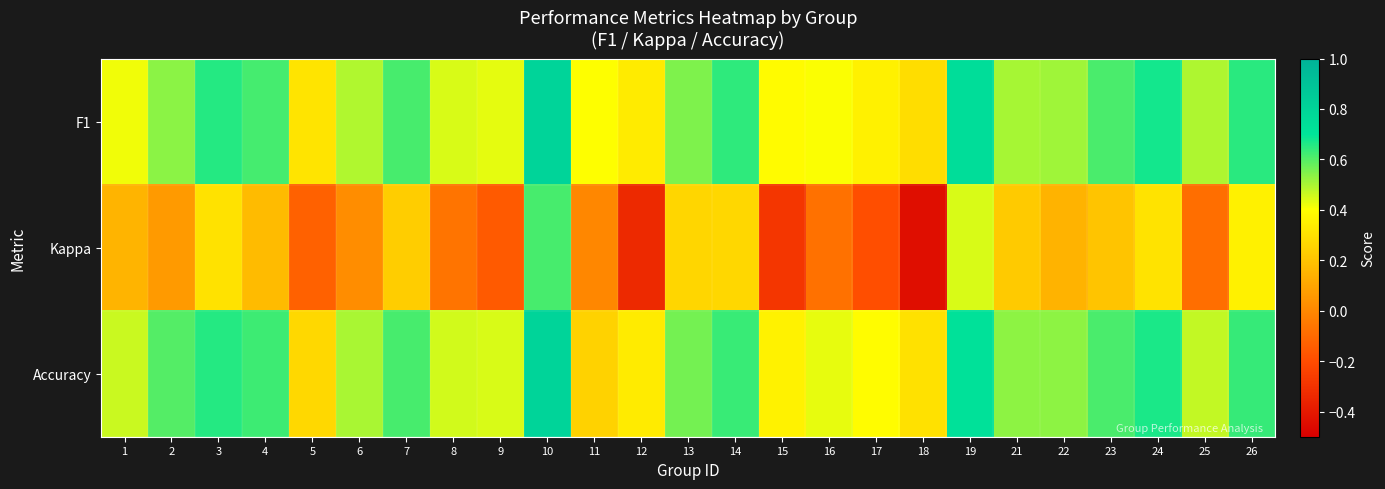

Reading left to right, extract all data points from this chart.

F1: 1=0.4	2=0.5	3=0.7	4=0.6	5=0.3	6=0.5	7=0.6	8=0.4	9=0.4	10=0.8	11=0.4	12=0.3	13=0.6	14=0.6	15=0.4	16=0.4	17=0.4	18=0.3	19=0.7	21=0.5	22=0.5	23=0.6	24=0.7	25=0.5	26=0.6
Kappa: 1=0.1	2=0.1	3=0.3	4=0.2	5=-0.1	6=0.0	7=0.2	8=-0.1	9=-0.2	10=0.6	11=0.0	12=-0.3	13=0.3	14=0.3	15=-0.3	16=-0.1	17=-0.2	18=-0.4	19=0.4	21=0.2	22=0.1	23=0.2	24=0.3	25=-0.1	26=0.4
Accuracy: 1=0.5	2=0.6	3=0.7	4=0.6	5=0.3	6=0.5	7=0.6	8=0.5	9=0.4	10=0.8	11=0.2	12=0.3	13=0.6	14=0.6	15=0.4	16=0.4	17=0.4	18=0.3	19=0.7	21=0.5	22=0.5	23=0.6	24=0.7	25=0.5	26=0.6